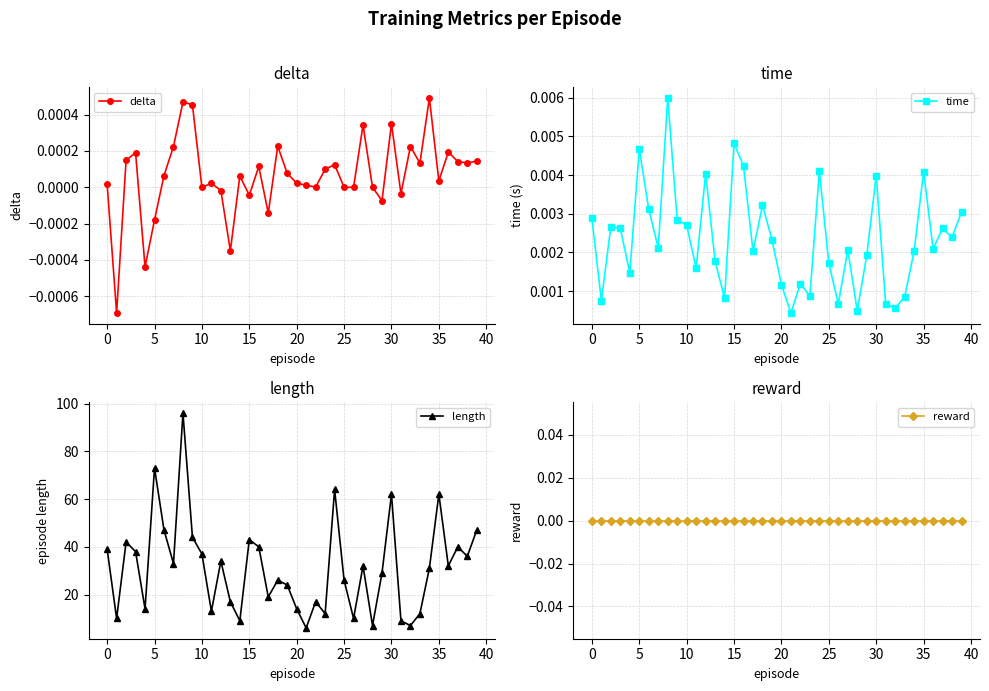

What are all the series names shown in the legend?

delta, time, length, reward